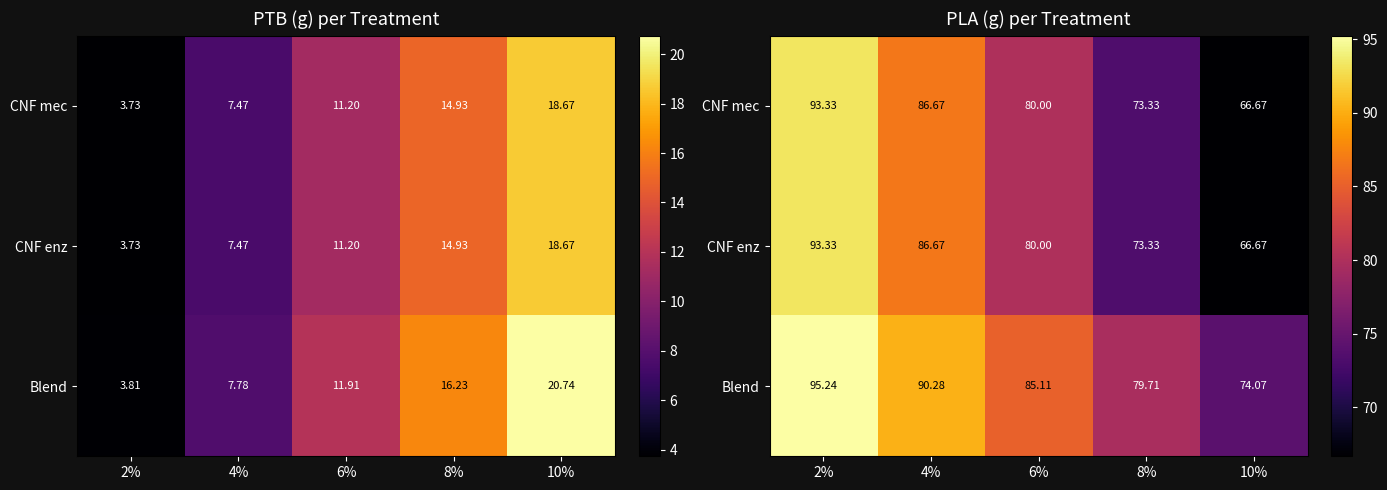

How many values in the CNF mec series are below 80?

2